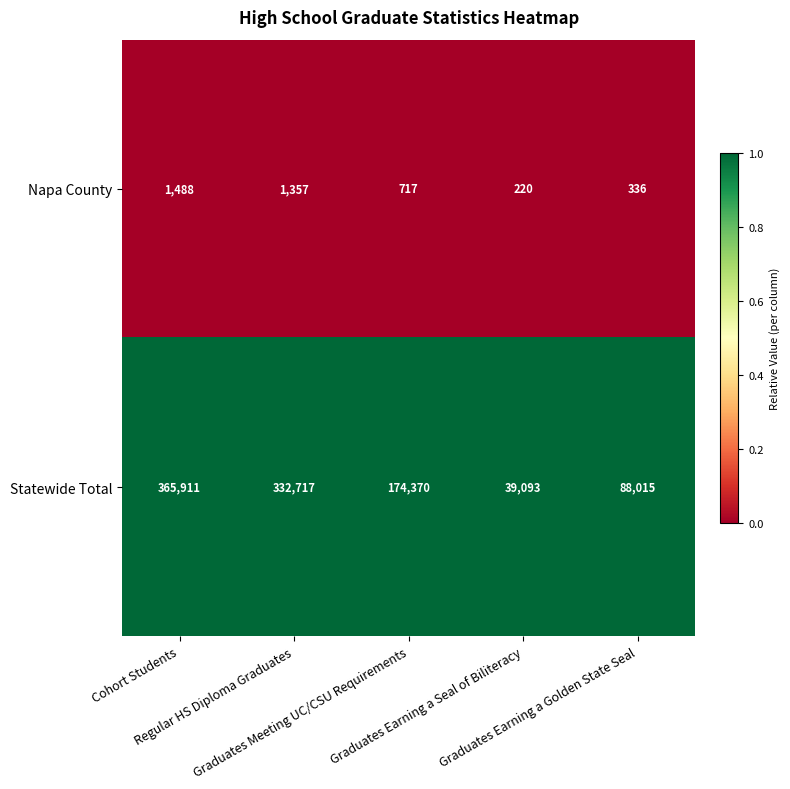

Between Graduates Meeting UC/CSU Requirements and Graduates Earning a Golden State Seal, which series saw the biggest shift?

Statewide Total